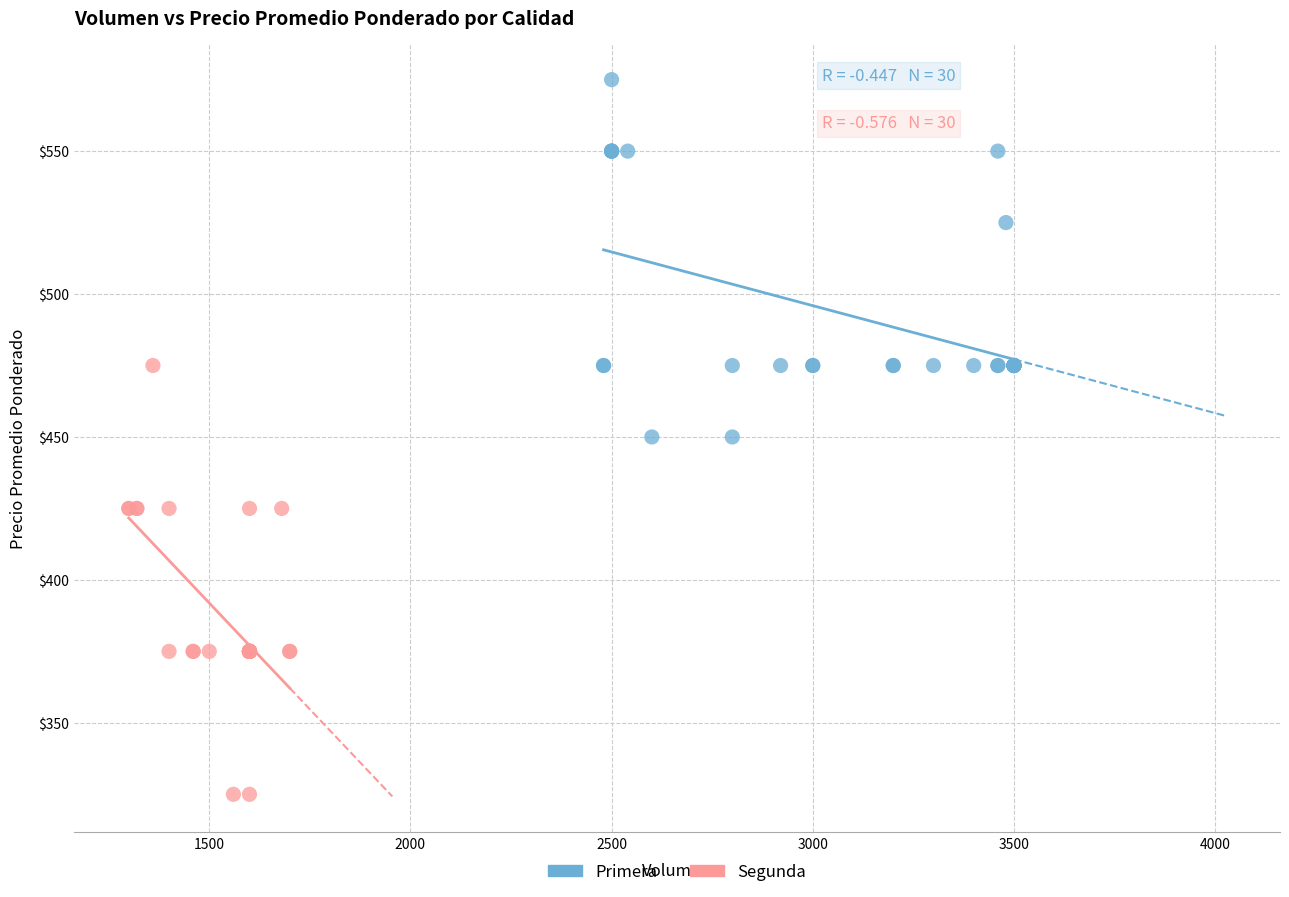

What are all the series names shown in the legend?

Primera, Segunda